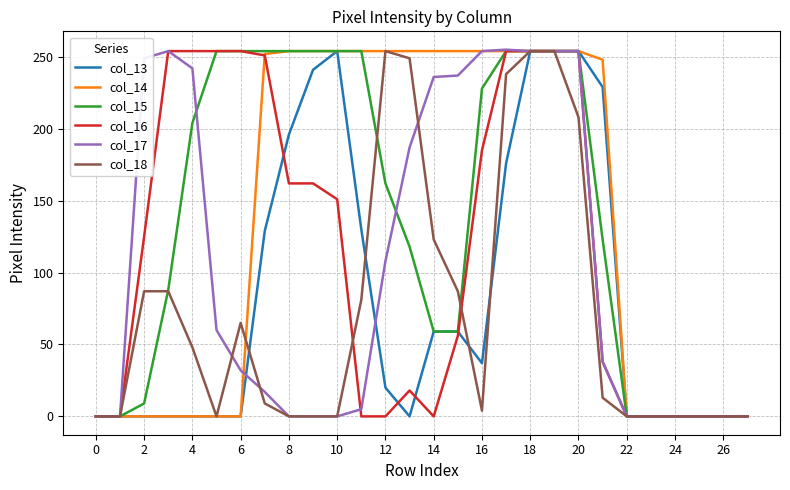

Does the chart display data point markers on the line(s)?

No